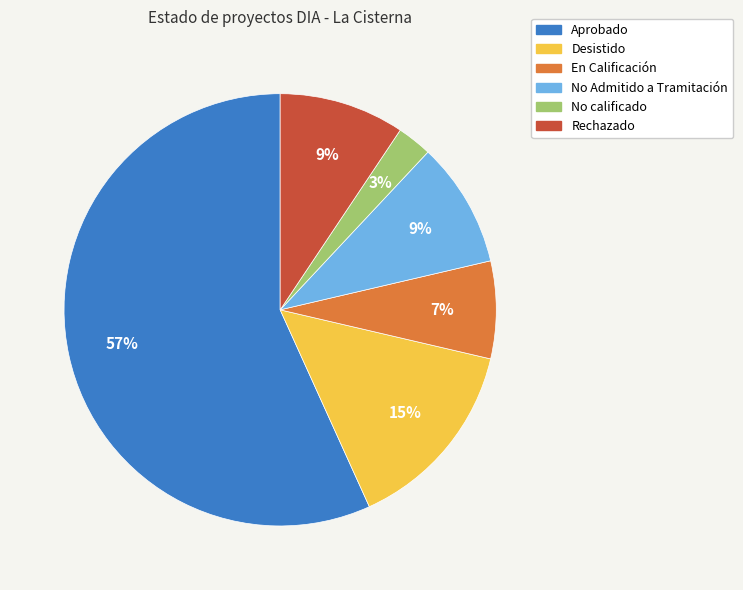

How many segments does this pie chart have?

6